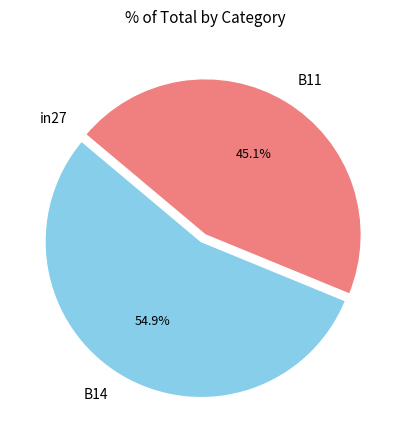

Which slice is the largest?

B14